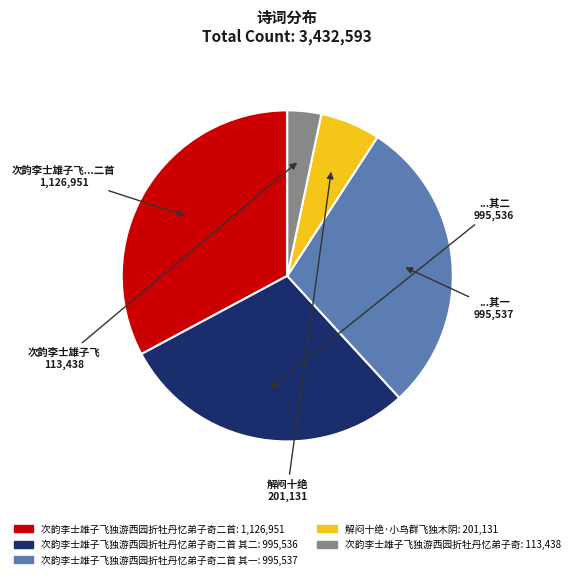

Is there any slice that represents more than half of the pie?

No